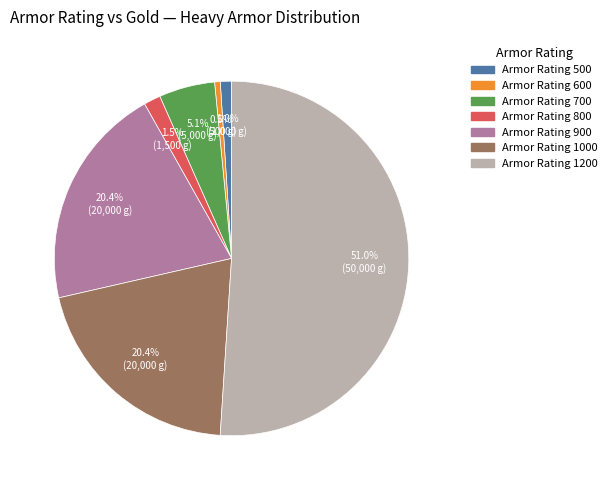

Does any single category account for the majority?

Yes